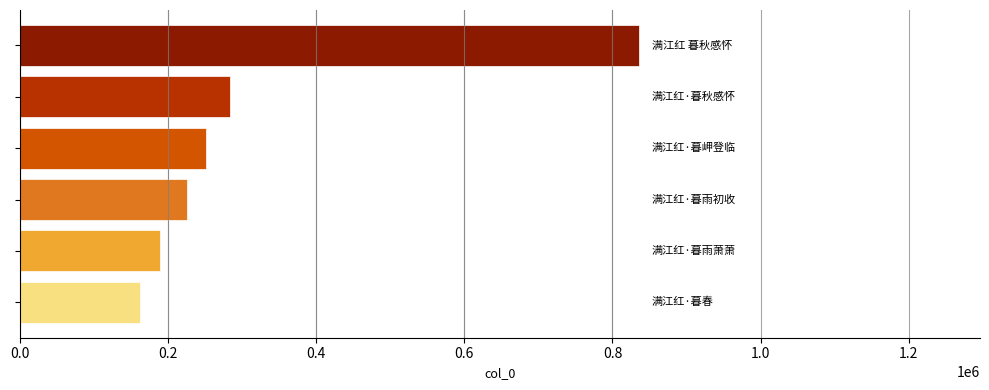

What is the sum of all values?

1949142